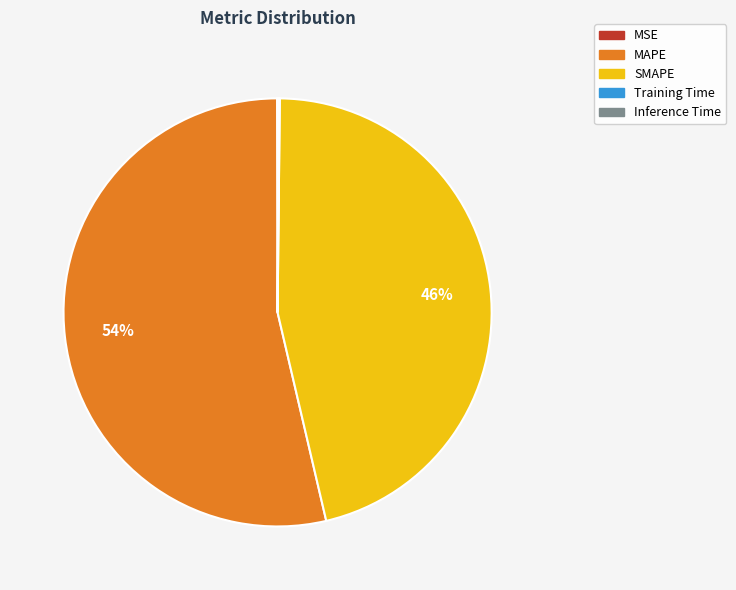

True or false: SMAPE accounts for 57% of the total.

False